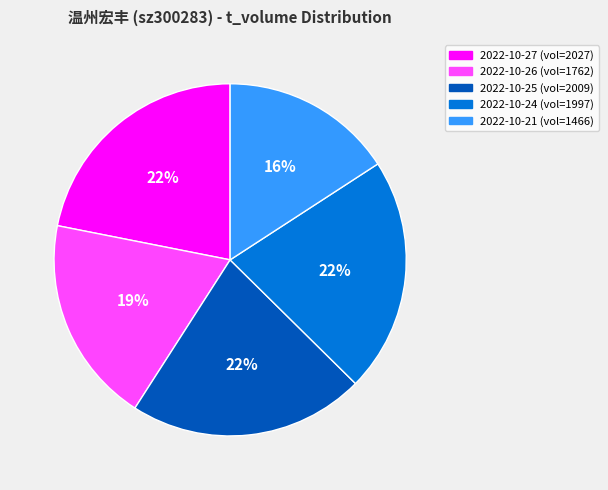

Which slice is the smallest?

2022-10-21 (vol=1466)